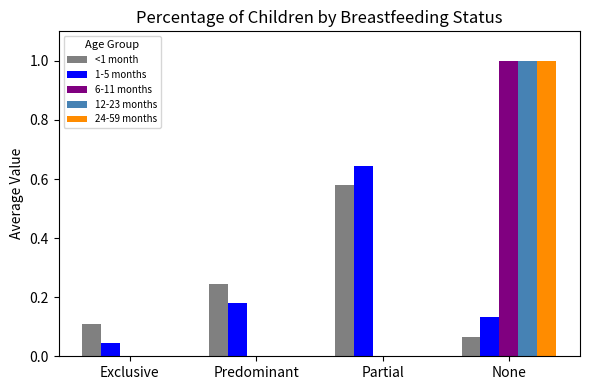

What are all the series names shown in the legend?

<1 month, 1-5 months, 6-11 months, 12-23 months, 24-59 months